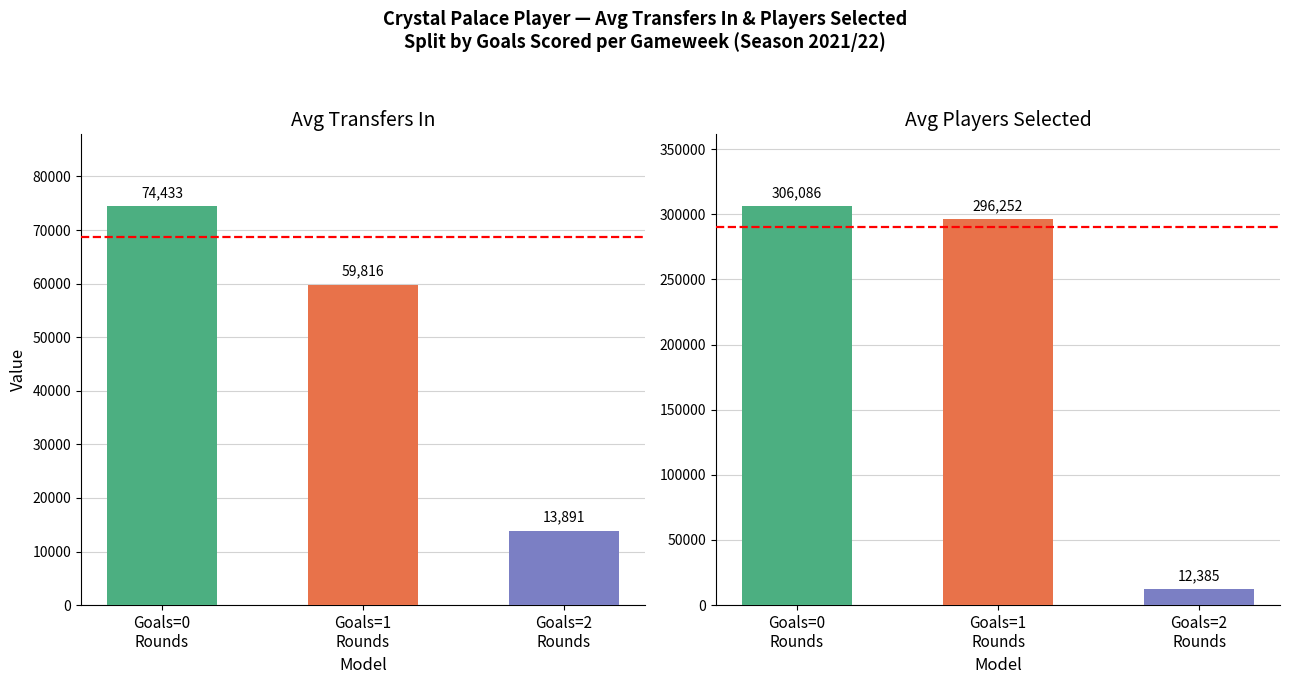

What is the difference between the maximum and minimum values in the Transfers In series?

60541.7